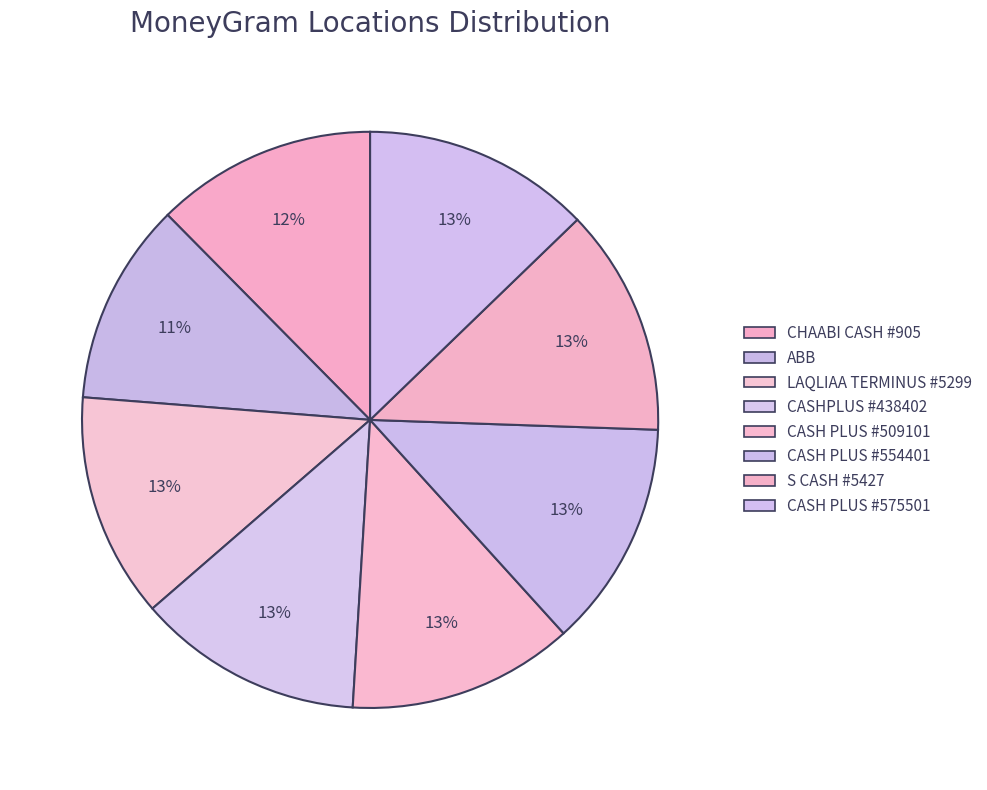

To the nearest percent, what is the difference between the largest and smallest slice percentages?

1%